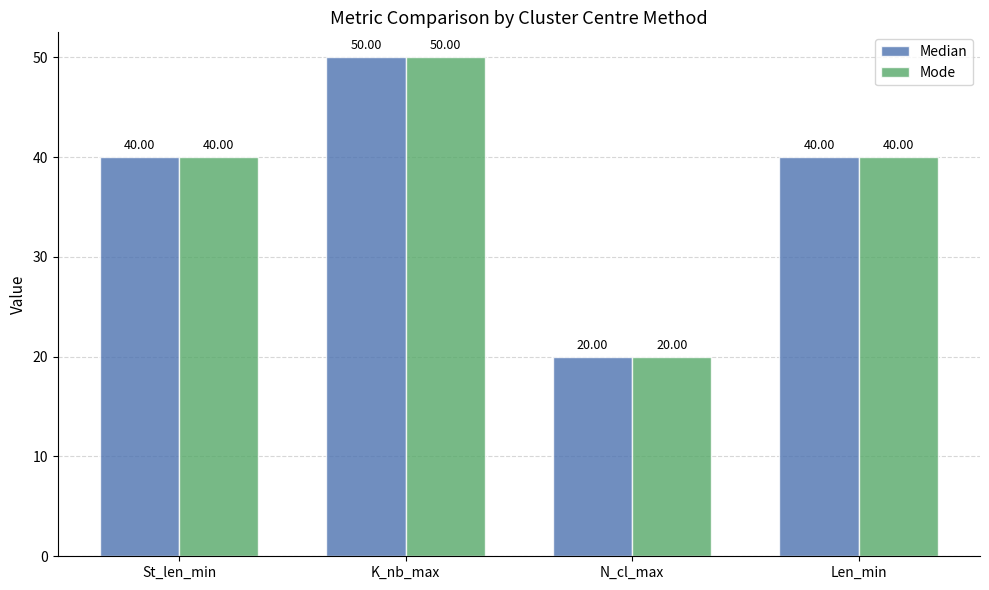

True or false: Mode has a value of 73 at K_nb_max.

False